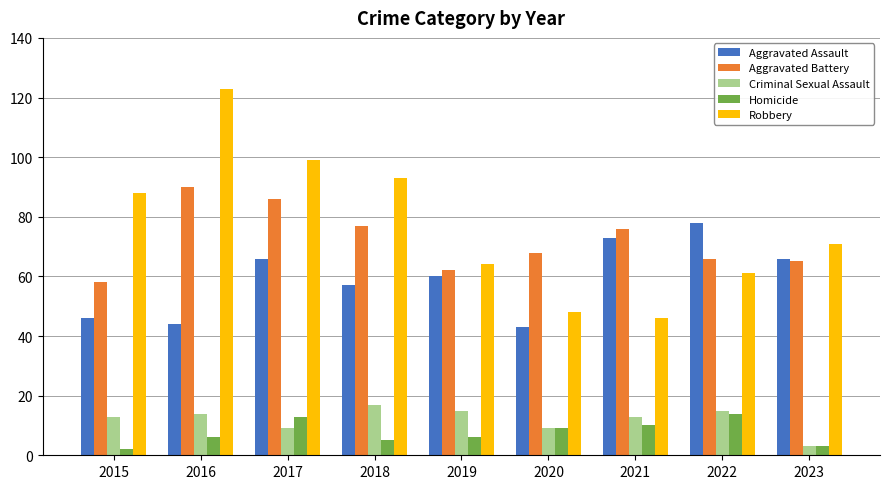

At which label is Robbery closest to 84?

2015